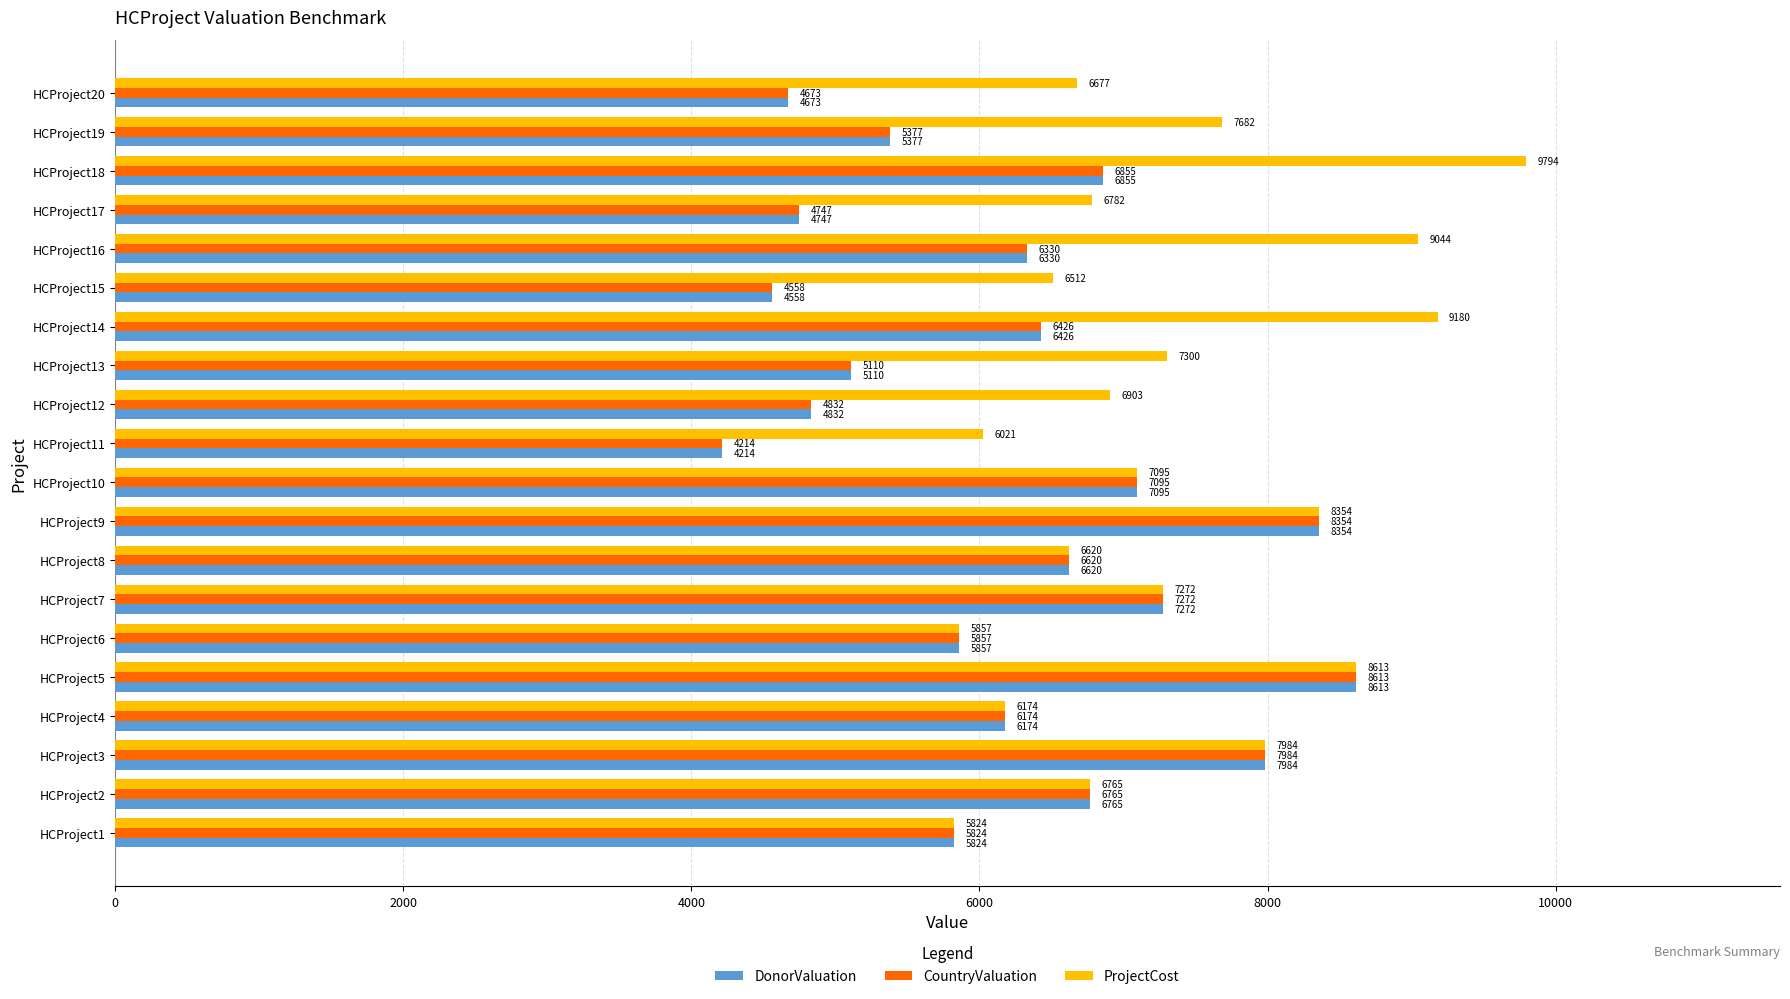

The DonorValuation series shows 7670 at HCProject15. True or false?

False